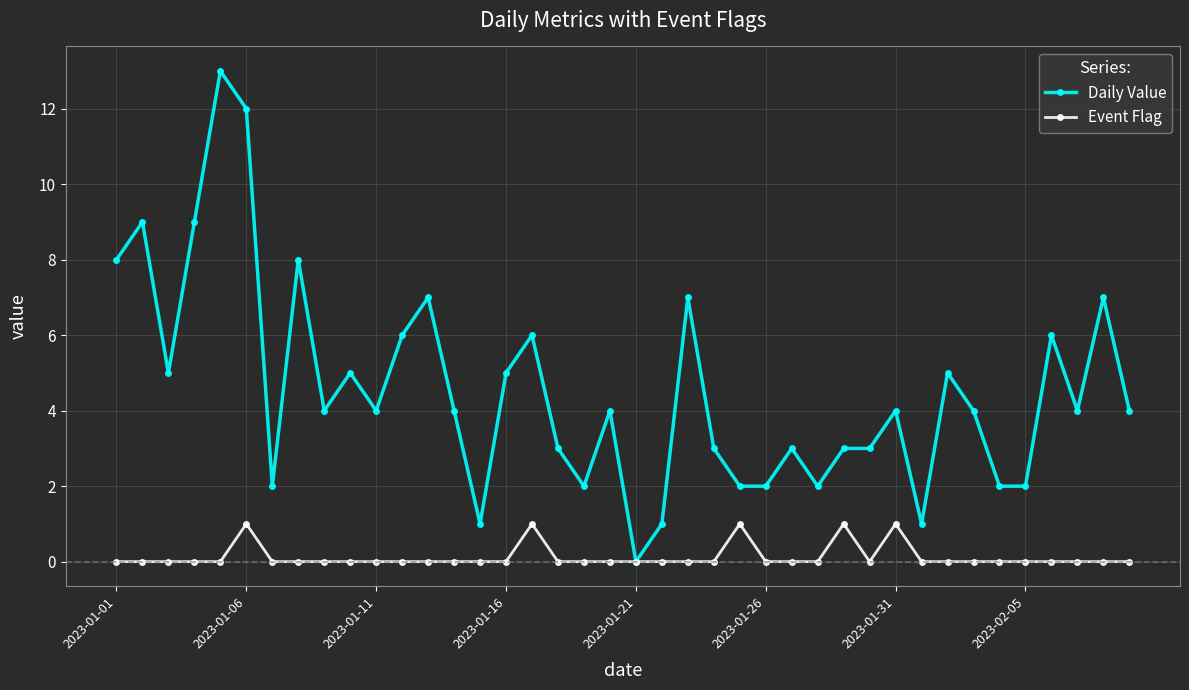

At how many categories does at least one series exceed 11?

2